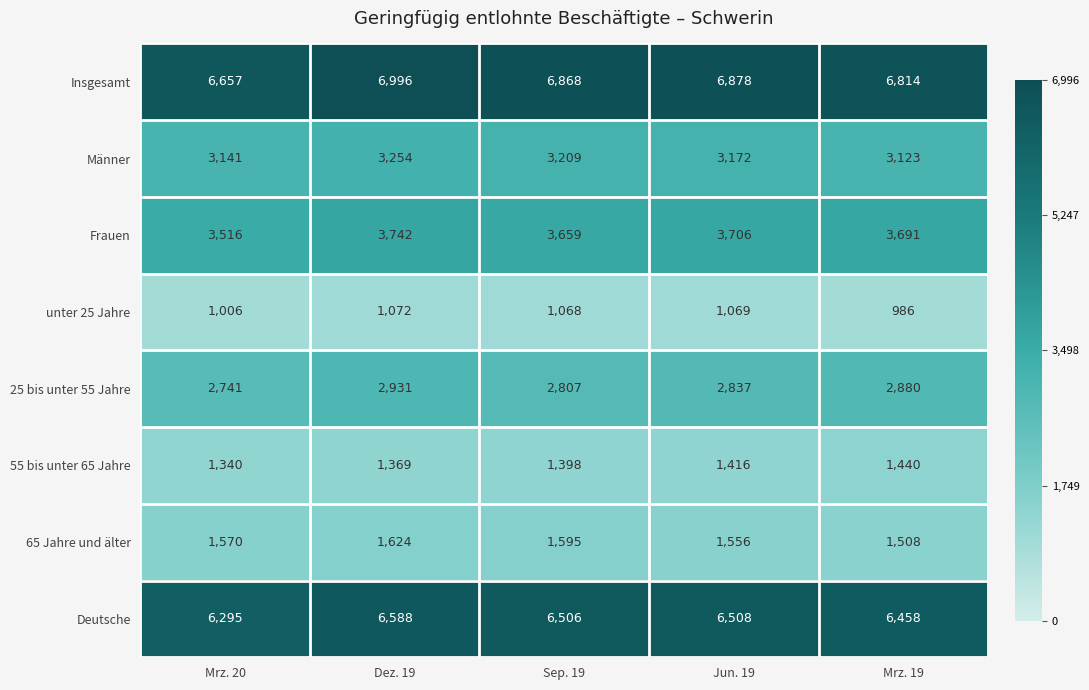

At which category does the chart reach its minimum across all series?

Mrz. 19